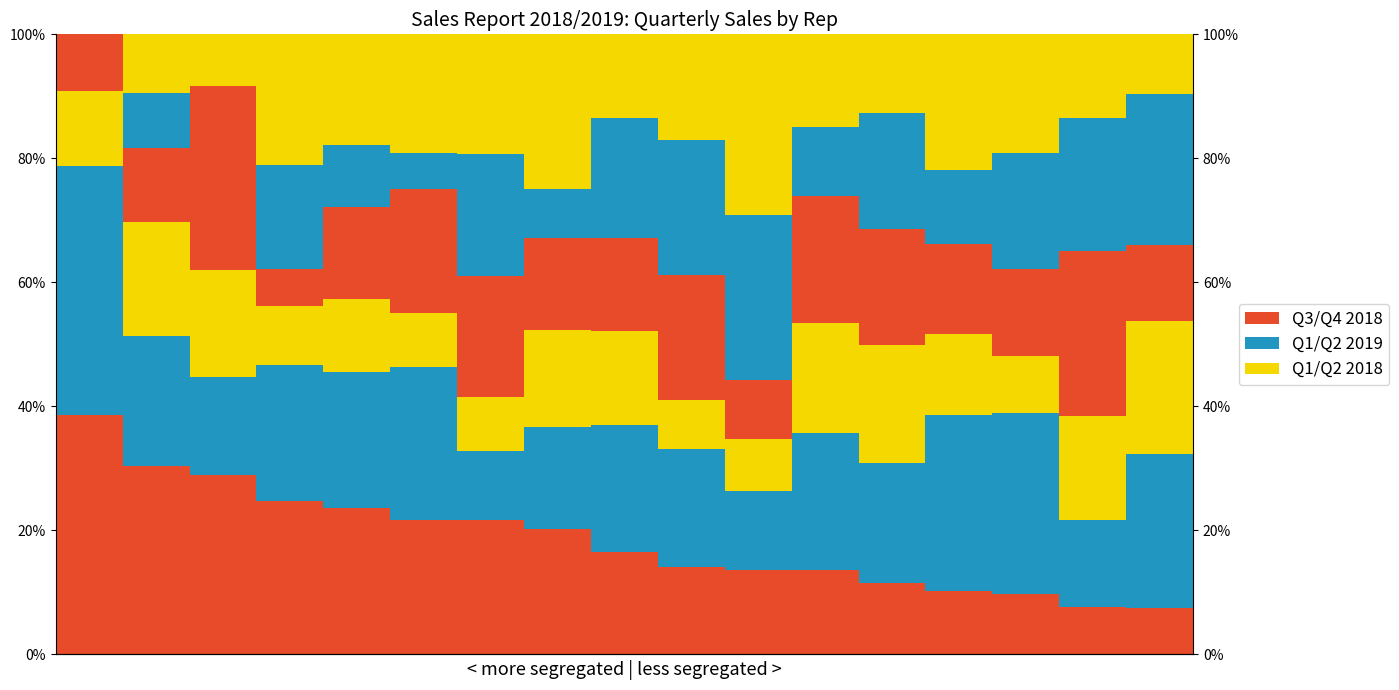

What is the total value across all series at 2?

100.0